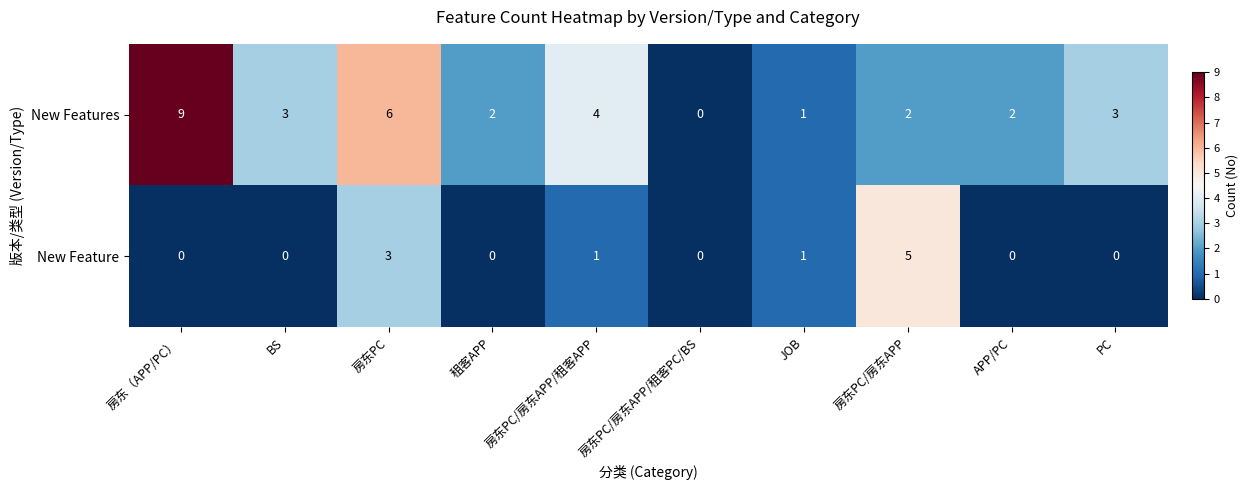

How many data points in New Feature are above 0?

4